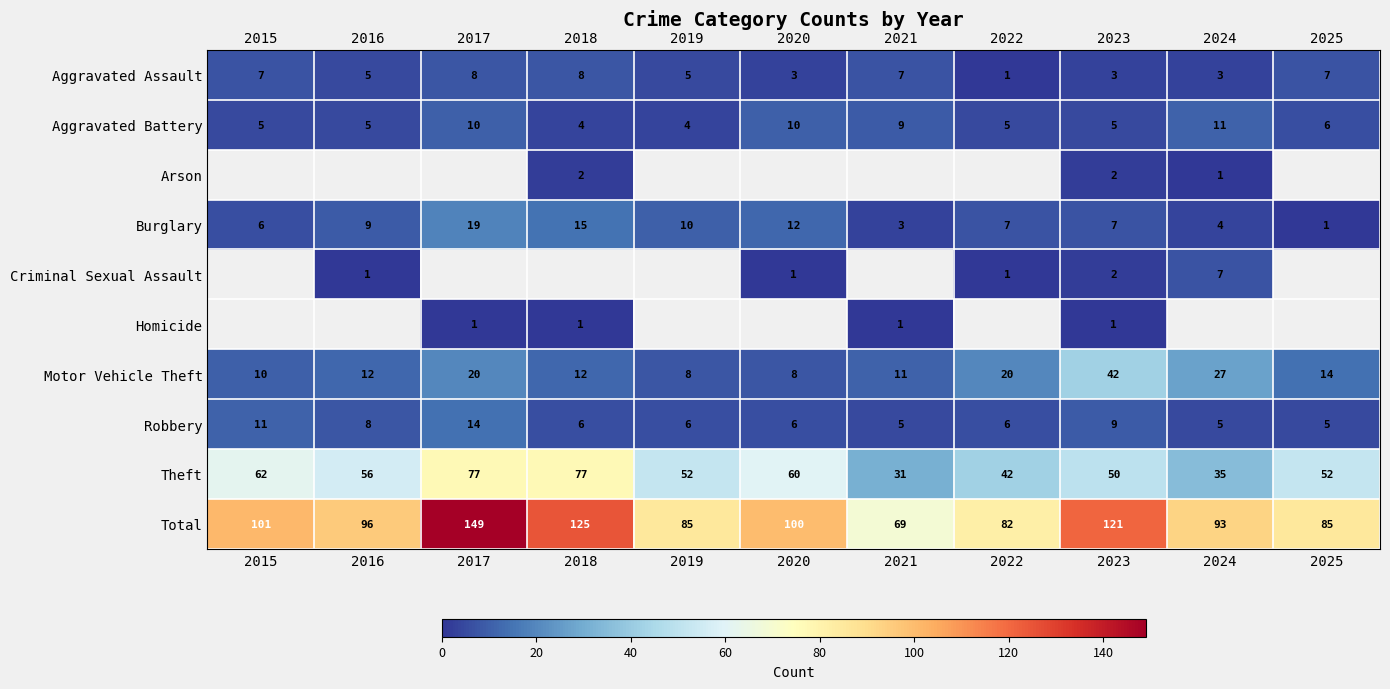

The value of Aggravated Assault at 2020 is 3.0. True or false?

True